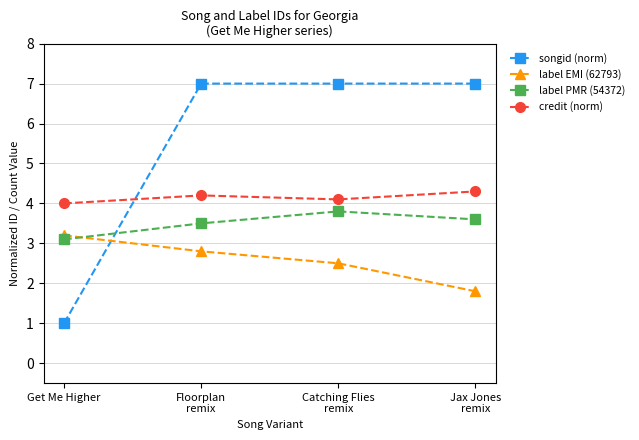

How many lines are shown in the chart?

4